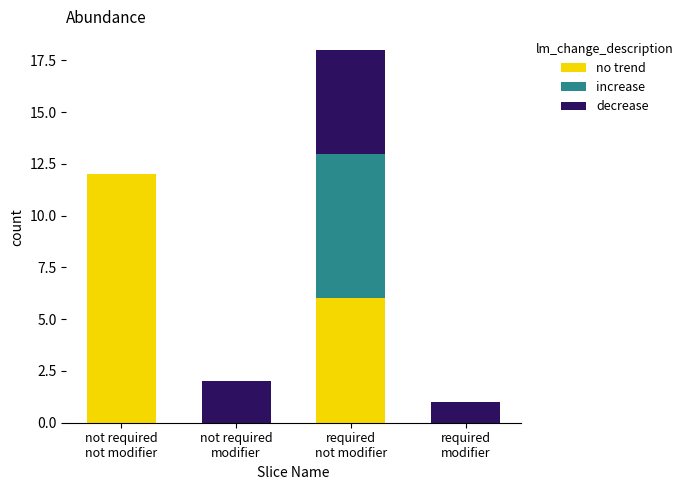

Count the number of data series in this chart.

3